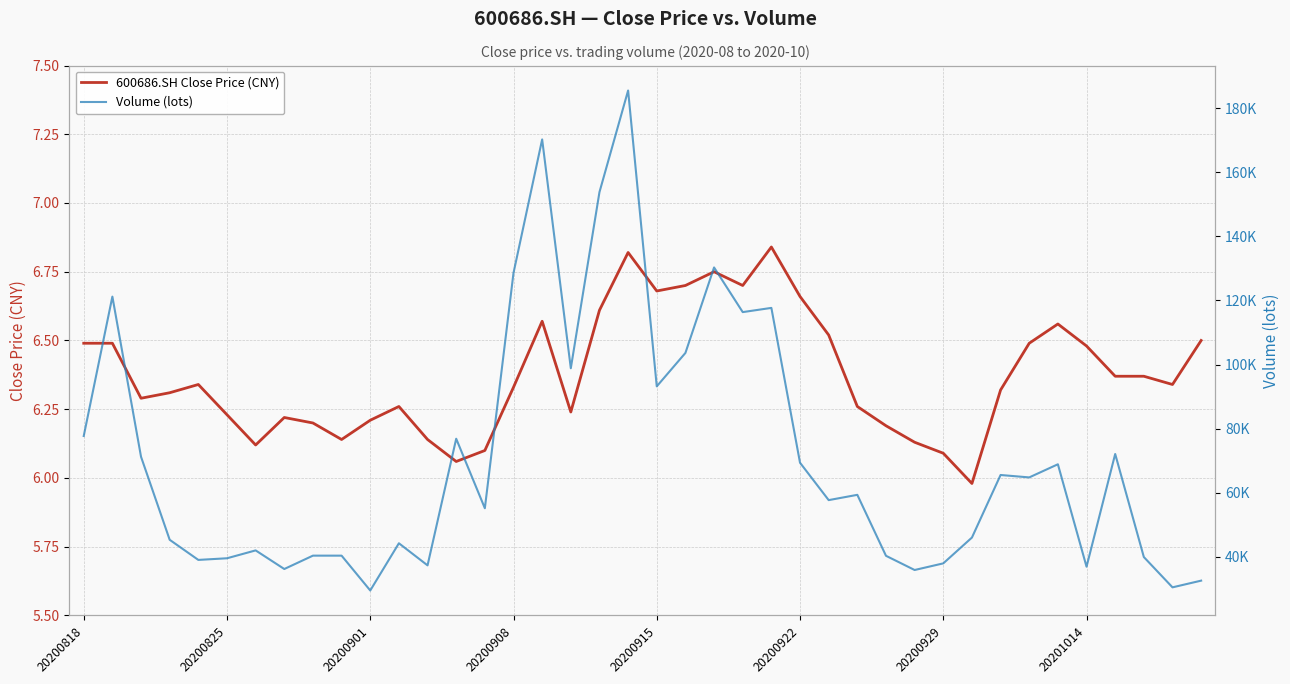

True or false: Volume (lots) and 600686.SH Close Price (CNY) cross at least once.

False